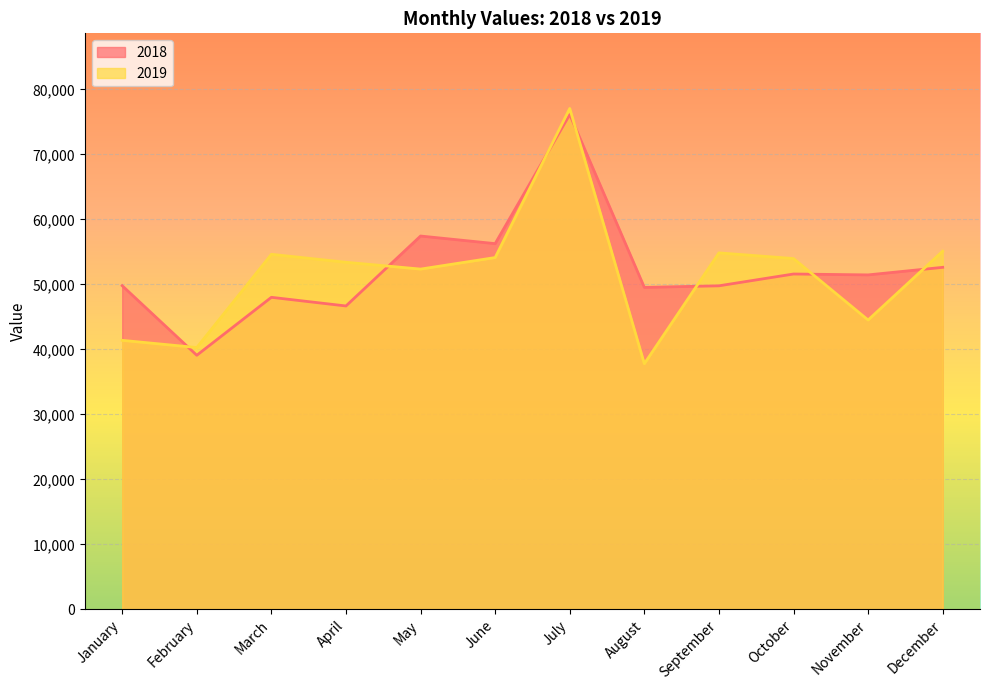

At how many categories does at least one series exceed 64858?

1